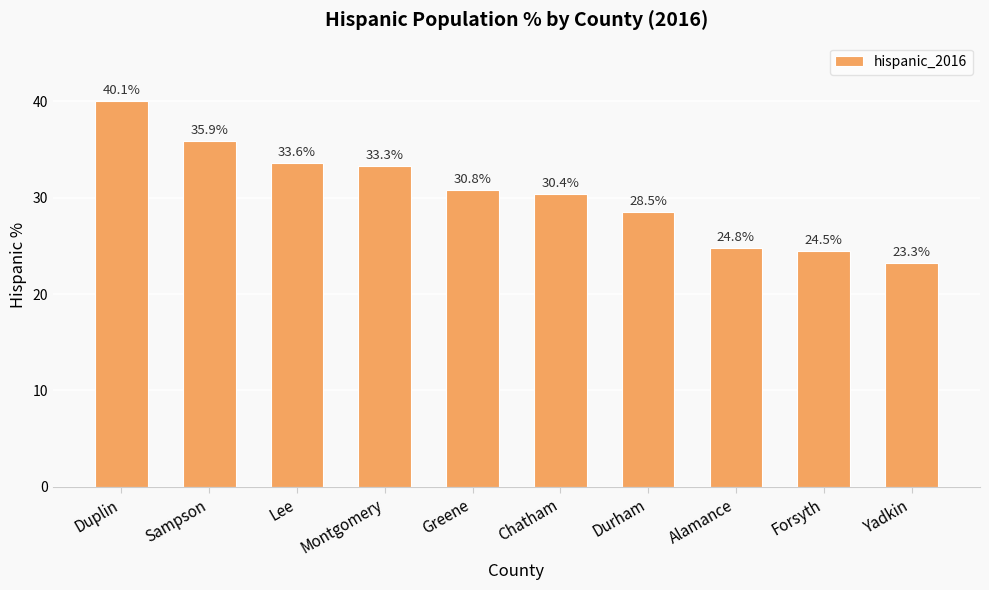

Rank the categories by value from lowest to highest.

Yadkin, Forsyth, Alamance, Durham, Chatham, Greene, Montgomery, Lee, Sampson, Duplin